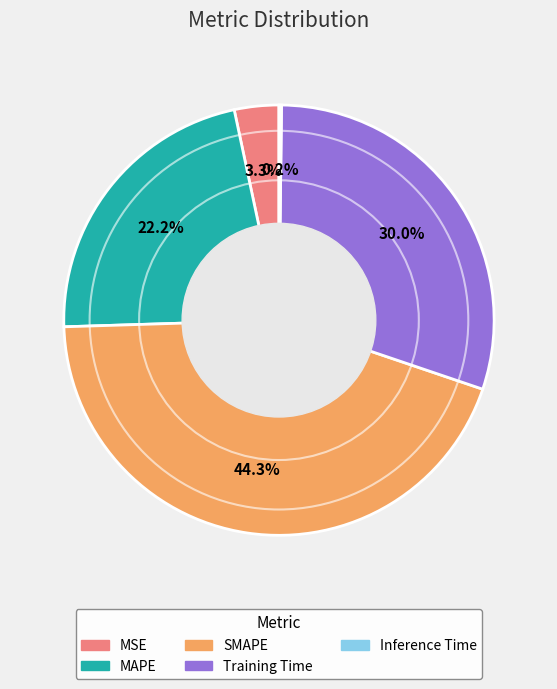

True or false: MSE accounts for 3% of the total.

True